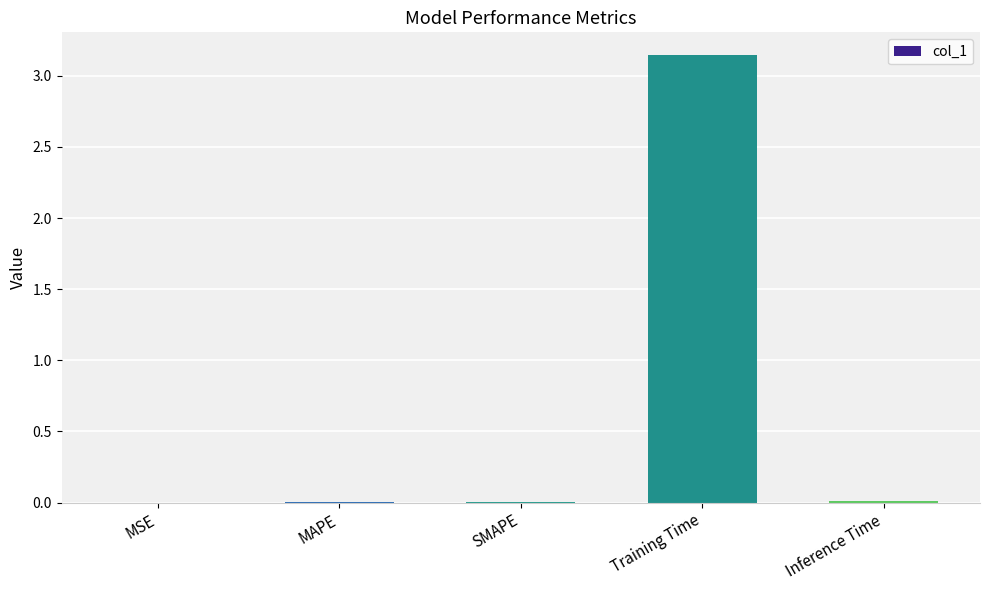

True or false: the data shows 0.0 at Inference Time.

True